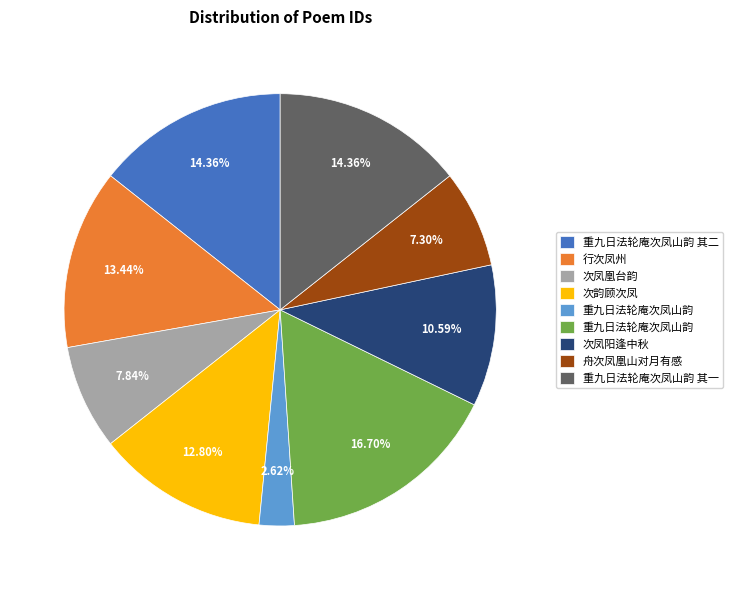

Count the number of slices in the pie.

9